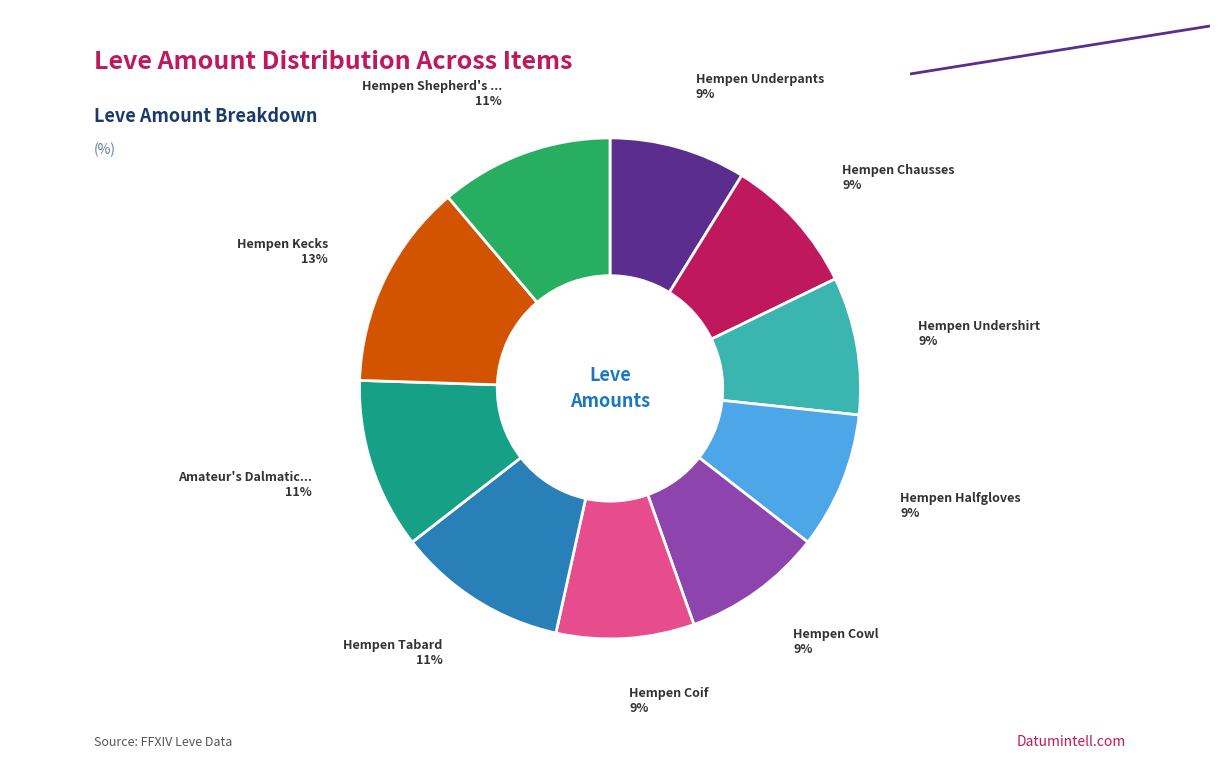

How many segments does this pie chart have?

10